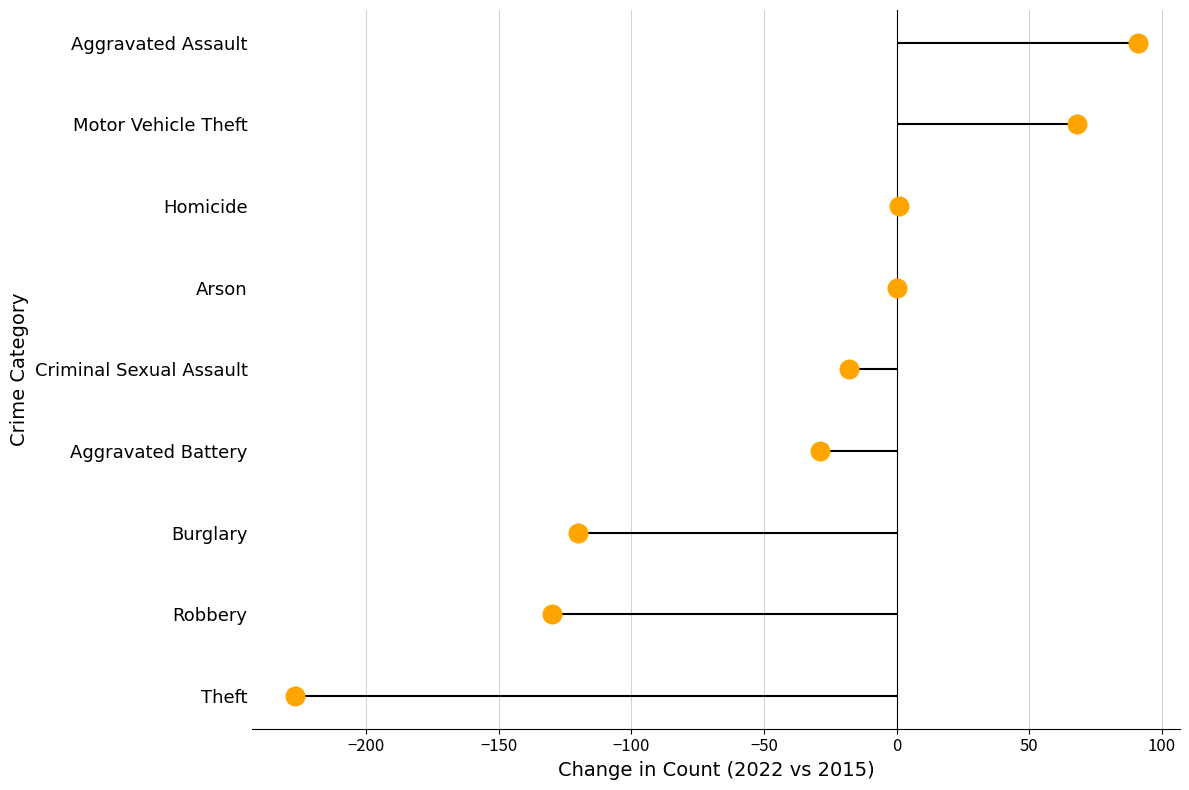

What is the change in value from −50 to 0?

+1